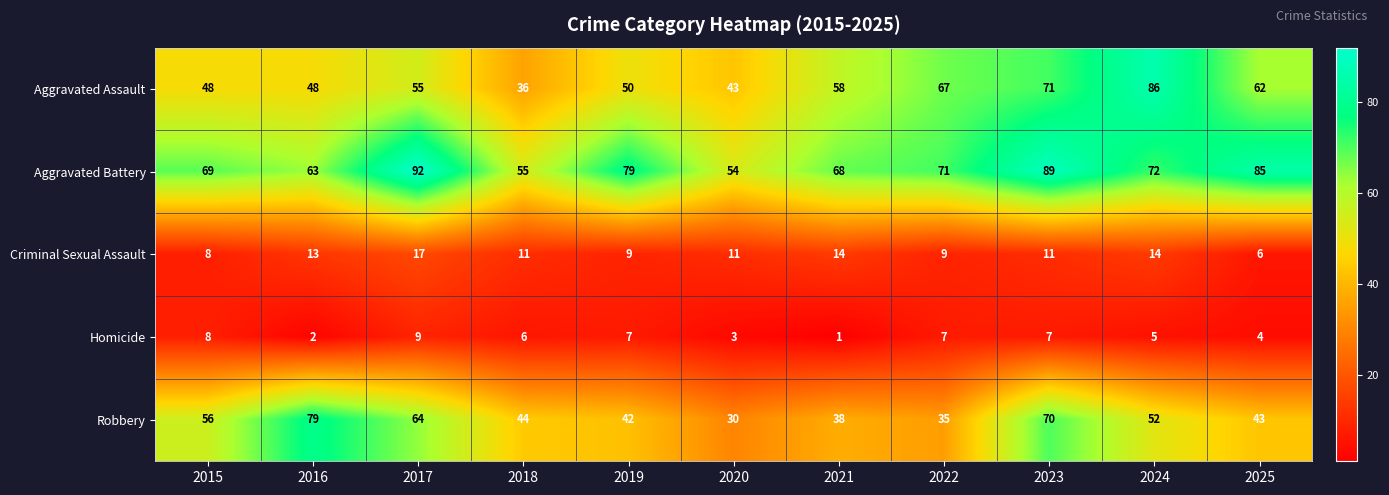

Which label corresponds to the largest value in the chart?

2017